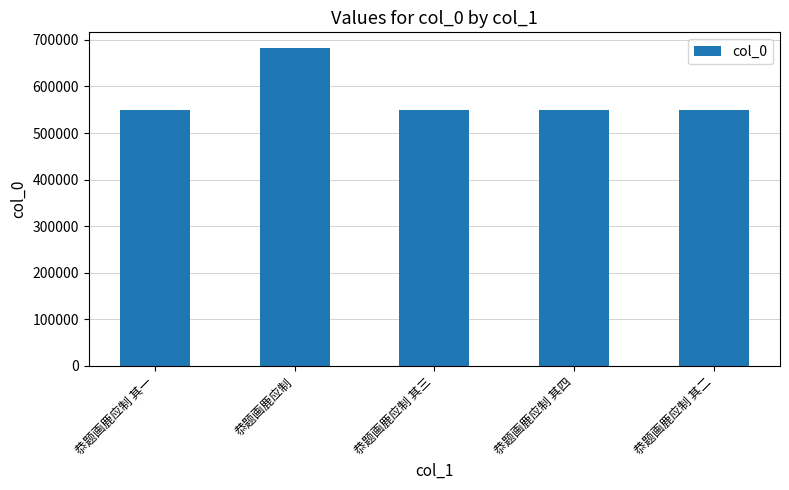

Are the bars horizontal?

No